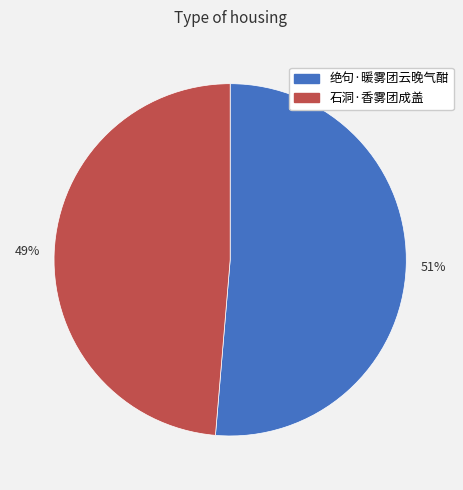

How many segments does this pie chart have?

2